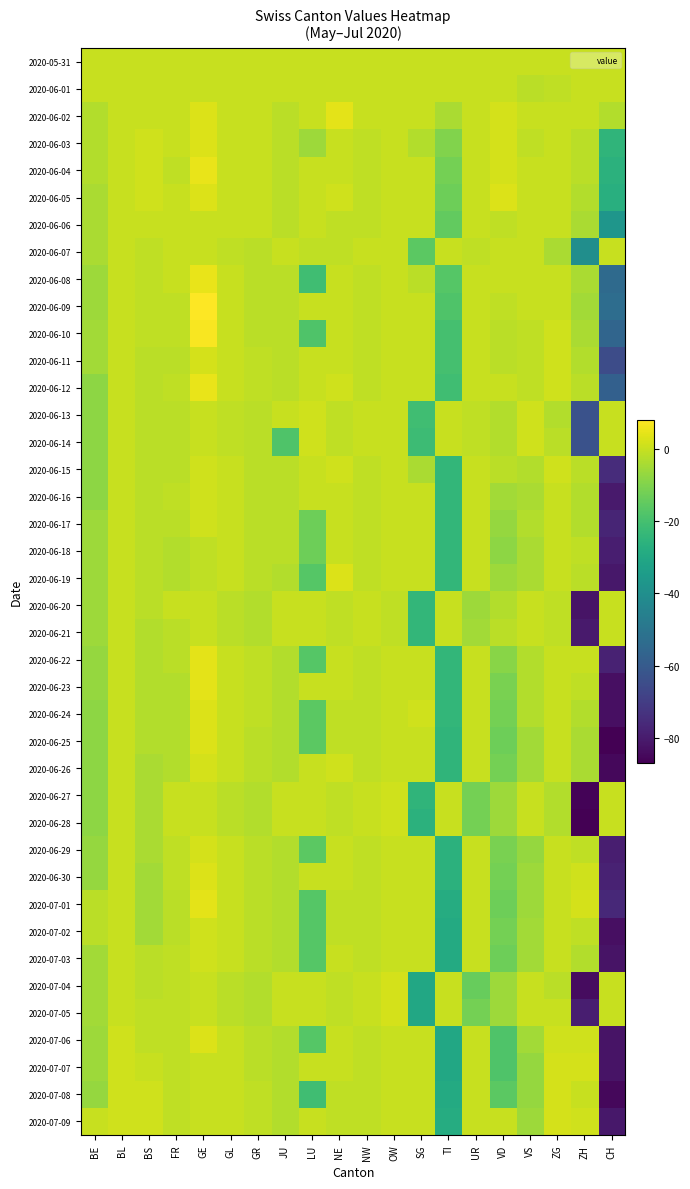

Reading right to left, extract all data points from this chart.

2020-05-31: CH=0	ZH=0	ZG=0	VS=0	VD=0	UR=0	TI=0	SG=0	OW=0	NW=0	NE=0	LU=0	JU=0	GR=0	GL=0	GE=0	FR=0	BS=0	BL=0	BE=0
2020-06-01: CH=0	ZH=0	ZG=-1	VS=-2	VD=0	UR=0	TI=0	SG=0	OW=0	NW=0	NE=0	LU=0	JU=0	GR=0	GL=0	GE=0	FR=0	BS=0	BL=0	BE=0
2020-06-02: CH=-3	ZH=0	ZG=0	VS=0	VD=2	UR=0	TI=-4	SG=0	OW=0	NW=0	NE=4	LU=0	JU=-2	GR=0	GL=0	GE=3	FR=0	BS=0	BL=0	BE=-3
2020-06-03: CH=-25	ZH=-2	ZG=0	VS=-1	VD=2	UR=0	TI=-10	SG=-3	OW=0	NW=-1	NE=0	LU=-6	JU=-2	GR=0	GL=0	GE=3	FR=0	BS=1	BL=0	BE=-3
2020-06-04: CH=-26	ZH=-2	ZG=0	VS=0	VD=2	UR=0	TI=-12	SG=0	OW=0	NW=-1	NE=0	LU=0	JU=-2	GR=0	GL=0	GE=5	FR=-1	BS=1	BL=0	BE=-3
2020-06-05: CH=-27	ZH=-3	ZG=0	VS=0	VD=3	UR=0	TI=-13	SG=0	OW=0	NW=-1	NE=1	LU=0	JU=-2	GR=0	GL=0	GE=3	FR=0	BS=1	BL=0	BE=-4
2020-06-06: CH=-37	ZH=-4	ZG=0	VS=0	VD=-1	UR=0	TI=-15	SG=0	OW=0	NW=-1	NE=-1	LU=0	JU=-2	GR=0	GL=0	GE=0	FR=0	BS=0	BL=0	BE=-4
2020-06-07: CH=0	ZH=-40	ZG=-4	VS=0	VD=0	UR=-1	TI=0	SG=-16	OW=0	NW=0	NE=-1	LU=-1	JU=0	GR=-2	GL=-1	GE=0	FR=0	BS=-1	BL=0	BE=-4
2020-06-08: CH=-54	ZH=-4	ZG=0	VS=0	VD=0	UR=0	TI=-17	SG=-2	OW=0	NW=-1	NE=0	LU=-21	JU=-2	GR=-2	GL=0	GE=5	FR=0	BS=-1	BL=0	BE=-6
2020-06-09: CH=-53	ZH=-5	ZG=0	VS=0	VD=-1	UR=0	TI=-18	SG=0	OW=0	NW=-1	NE=0	LU=0	JU=-2	GR=-2	GL=0	GE=8	FR=-1	BS=-1	BL=0	BE=-6
2020-06-10: CH=-56	ZH=-4	ZG=1	VS=-1	VD=-2	UR=0	TI=-20	SG=0	OW=0	NW=-1	NE=0	LU=-18	JU=-2	GR=-2	GL=0	GE=7	FR=-1	BS=-1	BL=0	BE=-5
2020-06-11: CH=-65	ZH=-3	ZG=1	VS=-1	VD=-2	UR=0	TI=-20	SG=0	OW=0	NW=-1	NE=0	LU=0	JU=-2	GR=-1	GL=0	GE=2	FR=-2	BS=-2	BL=0	BE=-5
2020-06-12: CH=-58	ZH=-2	ZG=1	VS=-1	VD=0	UR=0	TI=-21	SG=0	OW=0	NW=-1	NE=1	LU=0	JU=-2	GR=-1	GL=0	GE=5	FR=-1	BS=-2	BL=0	BE=-8
2020-06-13: CH=0	ZH=-63	ZG=-3	VS=1	VD=-3	UR=-1	TI=0	SG=-21	OW=0	NW=0	NE=-1	LU=1	JU=0	GR=-2	GL=-1	GE=0	FR=-2	BS=-2	BL=0	BE=-8
2020-06-14: CH=0	ZH=-63	ZG=-2	VS=1	VD=-3	UR=-1	TI=0	SG=-22	OW=0	NW=0	NE=-1	LU=1	JU=-18	GR=-2	GL=-1	GE=0	FR=-2	BS=-2	BL=0	BE=-8
2020-06-15: CH=-75	ZH=-2	ZG=1	VS=-3	VD=-2	UR=0	TI=-24	SG=-4	OW=0	NW=-1	NE=1	LU=0	JU=-2	GR=-2	GL=0	GE=1	FR=-2	BS=-2	BL=0	BE=-8
2020-06-16: CH=-80	ZH=-3	ZG=0	VS=-4	VD=-5	UR=0	TI=-24	SG=0	OW=0	NW=-1	NE=0	LU=0	JU=-2	GR=-2	GL=0	GE=1	FR=-1	BS=-2	BL=0	BE=-8
2020-06-17: CH=-77	ZH=-3	ZG=0	VS=-3	VD=-7	UR=0	TI=-24	SG=0	OW=0	NW=-1	NE=0	LU=-13	JU=-2	GR=-2	GL=0	GE=1	FR=-2	BS=-2	BL=0	BE=-6
2020-06-18: CH=-79	ZH=-1	ZG=0	VS=-4	VD=-8	UR=0	TI=-24	SG=0	OW=0	NW=-1	NE=0	LU=-13	JU=-2	GR=-2	GL=0	GE=-1	FR=-3	BS=-2	BL=0	BE=-6
2020-06-19: CH=-81	ZH=-2	ZG=0	VS=-4	VD=-6	UR=0	TI=-24	SG=0	OW=0	NW=-1	NE=3	LU=-17	JU=-3	GR=-2	GL=0	GE=-1	FR=-3	BS=-2	BL=0	BE=-6
2020-06-20: CH=0	ZH=-82	ZG=-1	VS=0	VD=-3	UR=-6	TI=0	SG=-24	OW=-1	NW=0	NE=-1	LU=0	JU=0	GR=-3	GL=-2	GE=0	FR=0	BS=-2	BL=0	BE=-6
2020-06-21: CH=0	ZH=-80	ZG=-1	VS=0	VD=-2	UR=-5	TI=0	SG=-24	OW=-1	NW=0	NE=-1	LU=0	JU=0	GR=-3	GL=-2	GE=0	FR=-2	BS=-3	BL=0	BE=-6
2020-06-22: CH=-78	ZH=0	ZG=0	VS=-3	VD=-9	UR=0	TI=-24	SG=0	OW=0	NW=-1	NE=0	LU=-17	JU=-3	GR=-1	GL=0	GE=4	FR=-2	BS=-3	BL=0	BE=-7
2020-06-23: CH=-83	ZH=-1	ZG=0	VS=-3	VD=-11	UR=0	TI=-24	SG=0	OW=0	NW=-1	NE=0	LU=0	JU=-3	GR=-1	GL=0	GE=4	FR=-3	BS=-3	BL=0	BE=-7
2020-06-24: CH=-83	ZH=-3	ZG=0	VS=-3	VD=-12	UR=0	TI=-24	SG=1	OW=0	NW=-1	NE=-1	LU=-16	JU=-3	GR=-1	GL=0	GE=3	FR=-3	BS=-3	BL=0	BE=-8
2020-06-25: CH=-87	ZH=-4	ZG=0	VS=-5	VD=-13	UR=0	TI=-25	SG=0	OW=0	NW=-1	NE=-1	LU=-16	JU=-3	GR=-2	GL=0	GE=3	FR=-3	BS=-3	BL=0	BE=-8
2020-06-26: CH=-85	ZH=-4	ZG=0	VS=-5	VD=-12	UR=0	TI=-25	SG=0	OW=0	NW=-1	NE=1	LU=0	JU=-3	GR=-2	GL=0	GE=2	FR=-3	BS=-4	BL=0	BE=-8
2020-06-27: CH=0	ZH=-86	ZG=-3	VS=0	VD=-6	UR=-12	TI=0	SG=-25	OW=1	NW=0	NE=-1	LU=0	JU=0	GR=-3	GL=-2	GE=0	FR=0	BS=-4	BL=0	BE=-8
2020-06-28: CH=0	ZH=-87	ZG=-3	VS=0	VD=-6	UR=-12	TI=0	SG=-26	OW=1	NW=0	NE=-1	LU=0	JU=0	GR=-3	GL=-2	GE=0	FR=0	BS=-4	BL=0	BE=-8
2020-06-29: CH=-79	ZH=-1	ZG=0	VS=-7	VD=-11	UR=0	TI=-26	SG=0	OW=0	NW=-1	NE=0	LU=-16	JU=-3	GR=-2	GL=0	GE=2	FR=-1	BS=-4	BL=0	BE=-7
2020-06-30: CH=-78	ZH=1	ZG=0	VS=-6	VD=-12	UR=0	TI=-26	SG=0	OW=0	NW=-1	NE=0	LU=0	JU=-3	GR=-2	GL=0	GE=3	FR=-1	BS=-5	BL=0	BE=-7
2020-07-01: CH=-76	ZH=2	ZG=0	VS=-6	VD=-13	UR=0	TI=-28	SG=0	OW=0	NW=-1	NE=-1	LU=-17	JU=-3	GR=-2	GL=0	GE=4	FR=-2	BS=-5	BL=0	BE=-2
2020-07-02: CH=-83	ZH=-1	ZG=0	VS=-5	VD=-12	UR=0	TI=-29	SG=0	OW=0	NW=-1	NE=-1	LU=-17	JU=-3	GR=-2	GL=0	GE=1	FR=-2	BS=-5	BL=0	BE=-2
2020-07-03: CH=-82	ZH=-3	ZG=0	VS=-5	VD=-13	UR=0	TI=-29	SG=0	OW=0	NW=-1	NE=0	LU=-17	JU=-3	GR=-2	GL=0	GE=1	FR=-1	BS=-2	BL=0	BE=-5
2020-07-04: CH=0	ZH=-84	ZG=-2	VS=0	VD=-6	UR=-14	TI=0	SG=-30	OW=2	NW=0	NE=-1	LU=0	JU=0	GR=-3	GL=-2	GE=0	FR=-1	BS=-2	BL=0	BE=-5
2020-07-05: CH=0	ZH=-79	ZG=0	VS=0	VD=-6	UR=-12	TI=0	SG=-30	OW=2	NW=0	NE=-1	LU=0	JU=0	GR=-3	GL=-2	GE=0	FR=-1	BS=-1	BL=0	BE=-5
2020-07-06: CH=-82	ZH=1	ZG=1	VS=-5	VD=-18	UR=0	TI=-30	SG=0	OW=0	NW=-1	NE=0	LU=-17	JU=-3	GR=-2	GL=0	GE=3	FR=-1	BS=-1	BL=1	BE=-6
2020-07-07: CH=-82	ZH=2	ZG=2	VS=-7	VD=-18	UR=0	TI=-30	SG=0	OW=0	NW=-1	NE=0	LU=0	JU=-3	GR=-2	GL=0	GE=0	FR=-1	BS=0	BL=1	BE=-6
2020-07-08: CH=-85	ZH=0	ZG=2	VS=-7	VD=-16	UR=0	TI=-29	SG=0	OW=0	NW=-1	NE=-1	LU=-21	JU=-3	GR=-1	GL=0	GE=0	FR=-1	BS=1	BL=1	BE=-7
2020-07-09: CH=-81	ZH=1	ZG=2	VS=-6	VD=0	UR=0	TI=-28	SG=0	OW=0	NW=-1	NE=-1	LU=0	JU=-3	GR=-1	GL=0	GE=0	FR=-1	BS=1	BL=1	BE=0